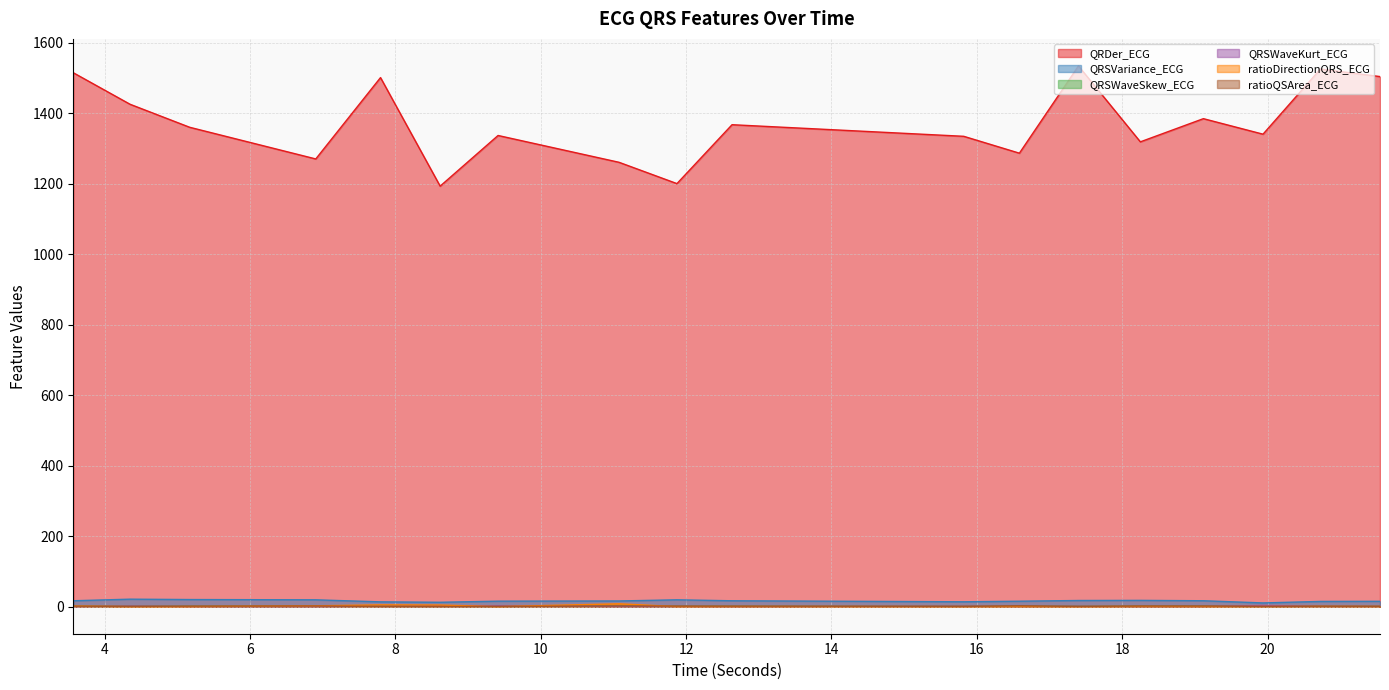

At which category does ratioQSArea_ECG reach its first local peak?

6.90625